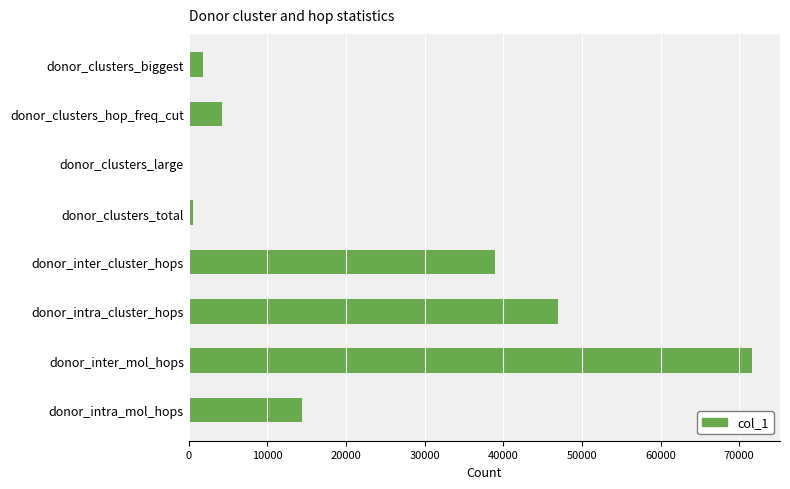

What is the sum of all values?

178670.3